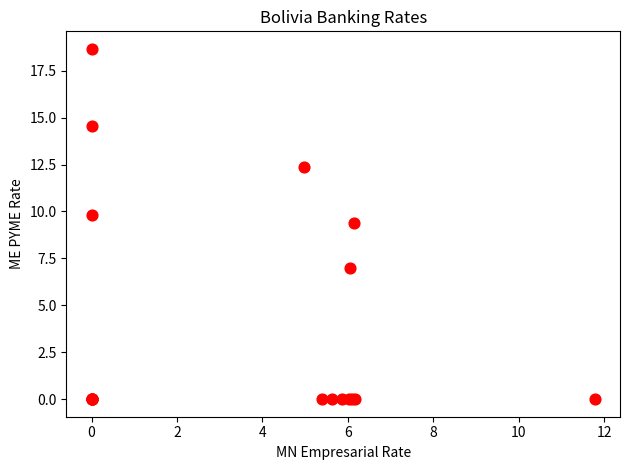

What Y value in the scatter plot is closest to 9?

9.4